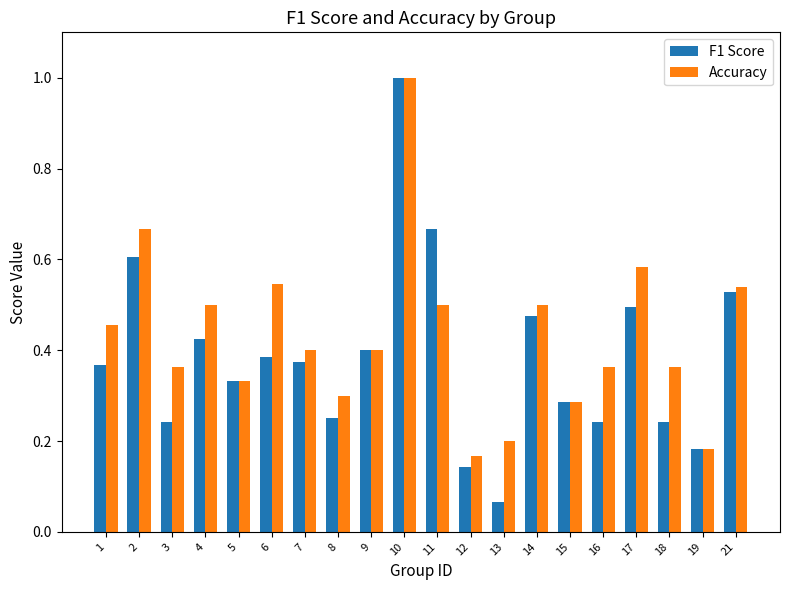

Which category has the lowest value in the F1 Score series?

13